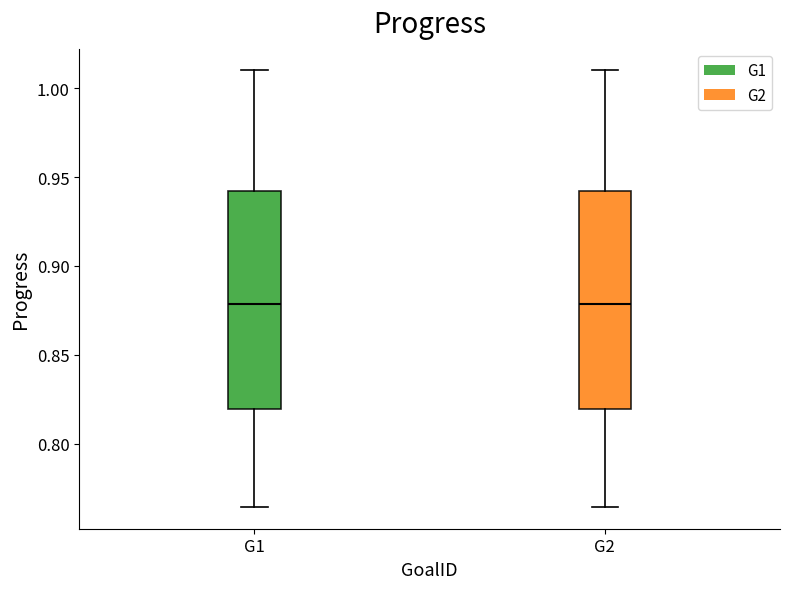

Reading left to right, transcribe this box plot: for each box, give where its median line is, the range the box spans, and where its two whiskers end, as read against the y-axis. The values are not printed on the chart, so give them approximately, as read against the axis.

G1: median 0.880, box 0.820 to 0.940, whiskers 0.765 to 1.010
G2: median 0.880, box 0.820 to 0.940, whiskers 0.765 to 1.010